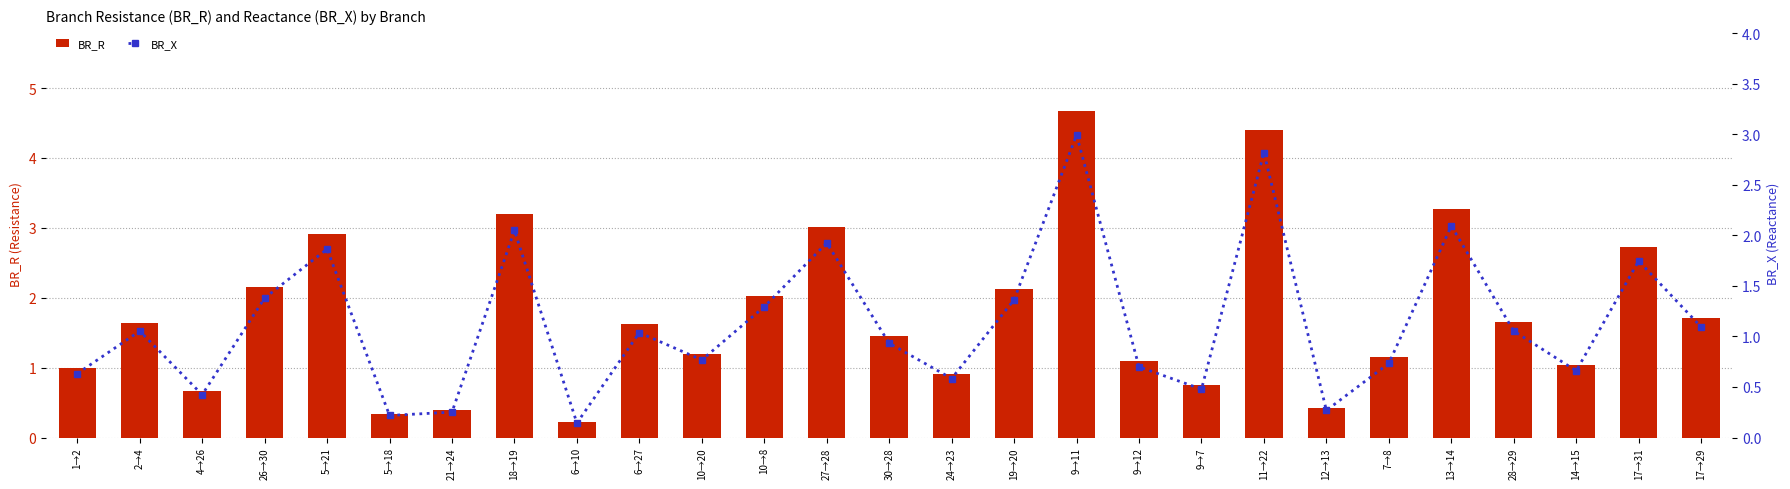

Between 9→11 and 6→10, which is larger?

9→11